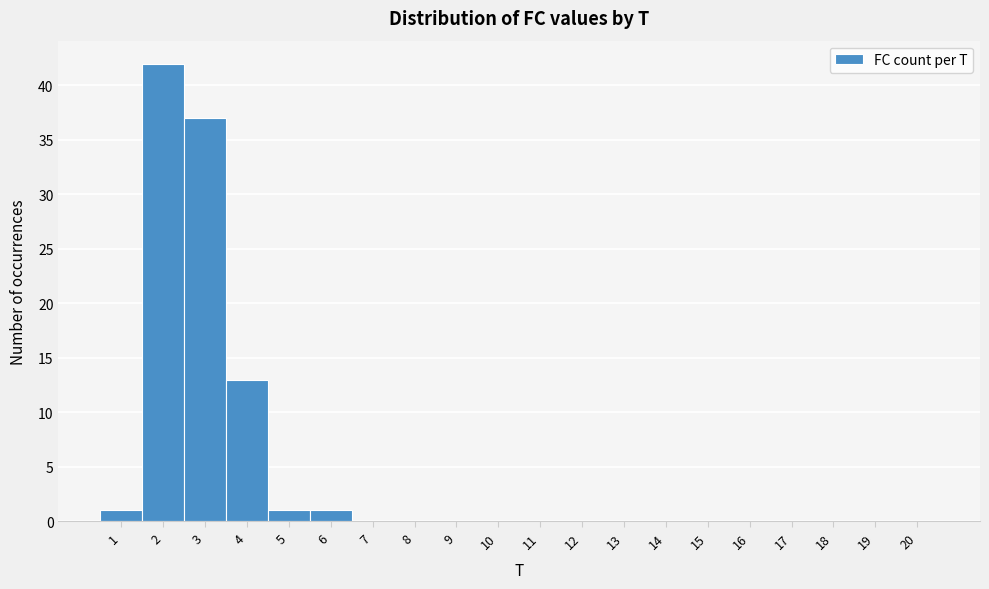

What is the height of the bar covering 1.5 to 2.5 on the x-axis? The values are not printed on the chart, so give them approximately, as read against the axis.

42